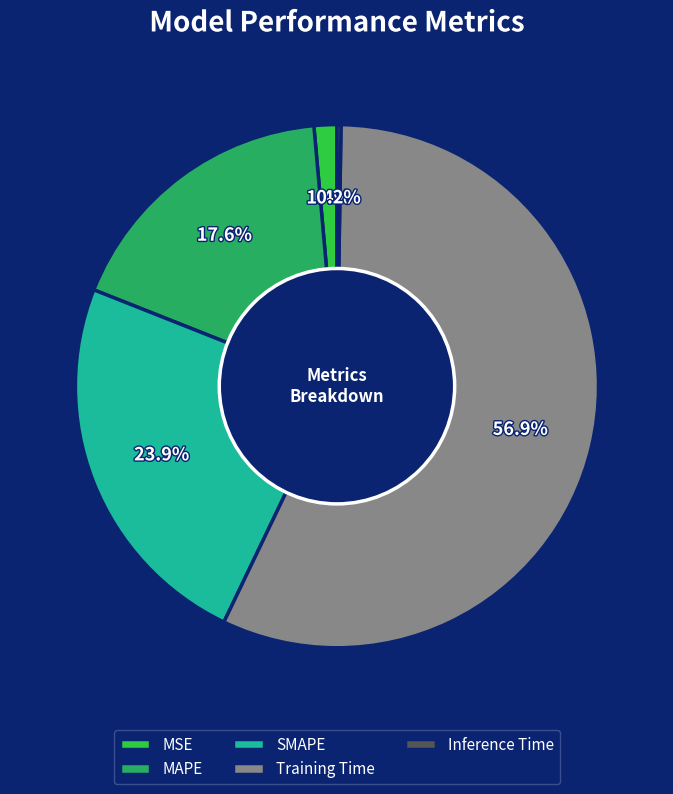

Which slice is the largest?

Training Time